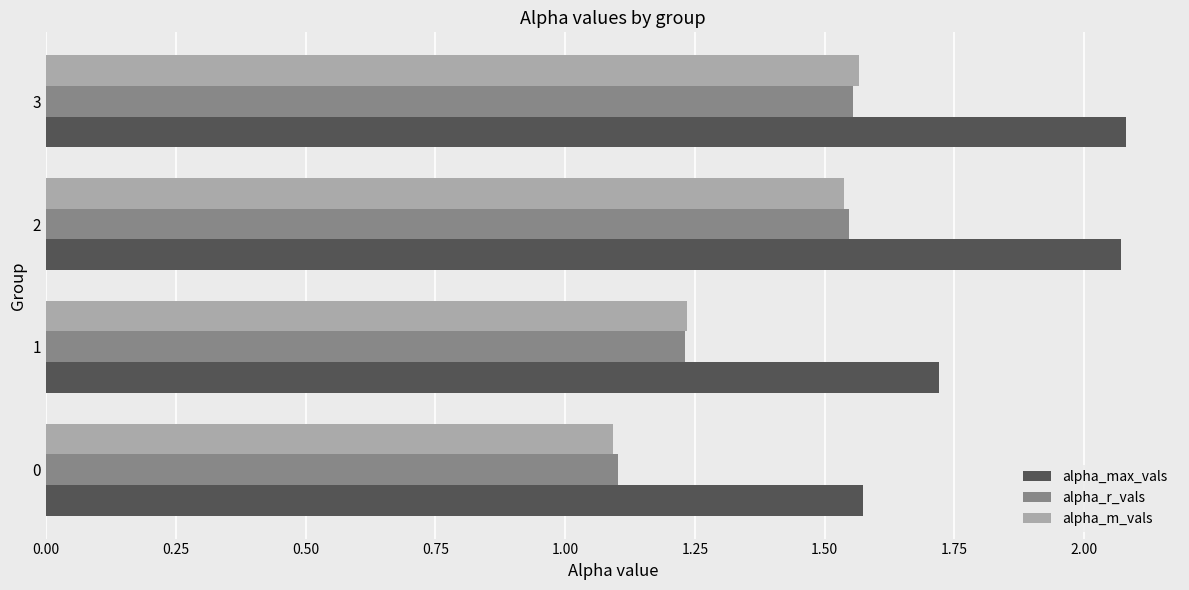

How many alpha_m_vals values are between 1 and 2?

4